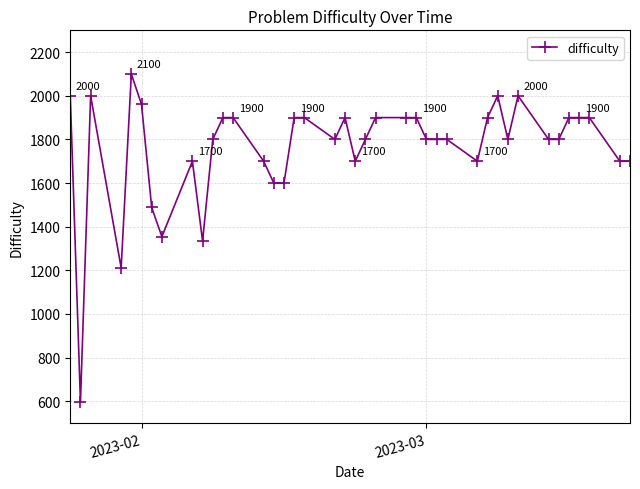

What is the value of the 30th point from the left?

1900